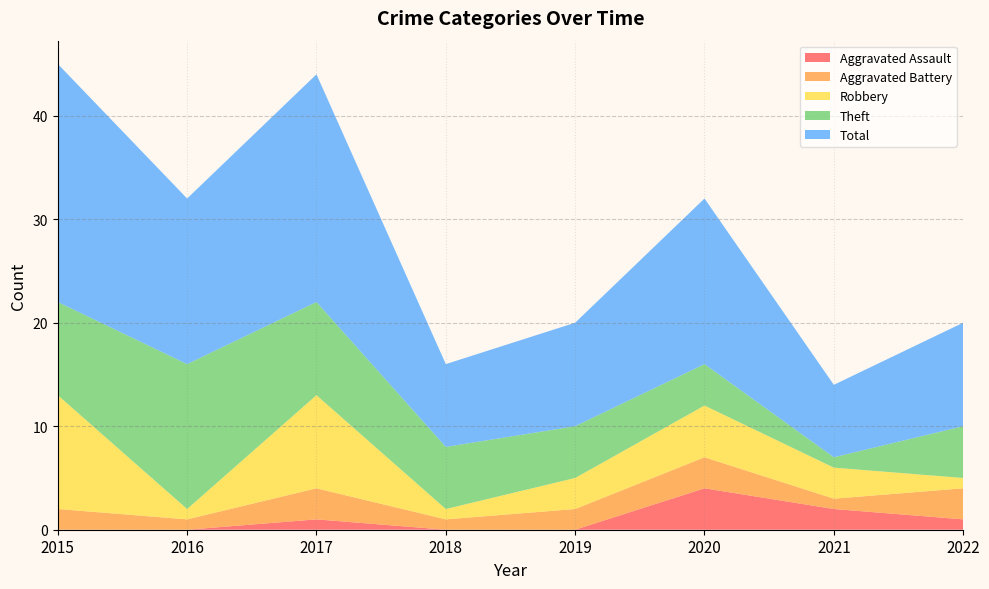

Reading left to right, what are all the values shown in this chart?

Aggravated Assault: 0	0	1	0	0	4	2	1
Aggravated Battery: 2	1	3	1	2	3	1	3
Robbery: 11	1	9	1	3	5	3	1
Theft: 9	14	9	6	5	4	1	5
Total: 23	16	22	8	10	16	7	10